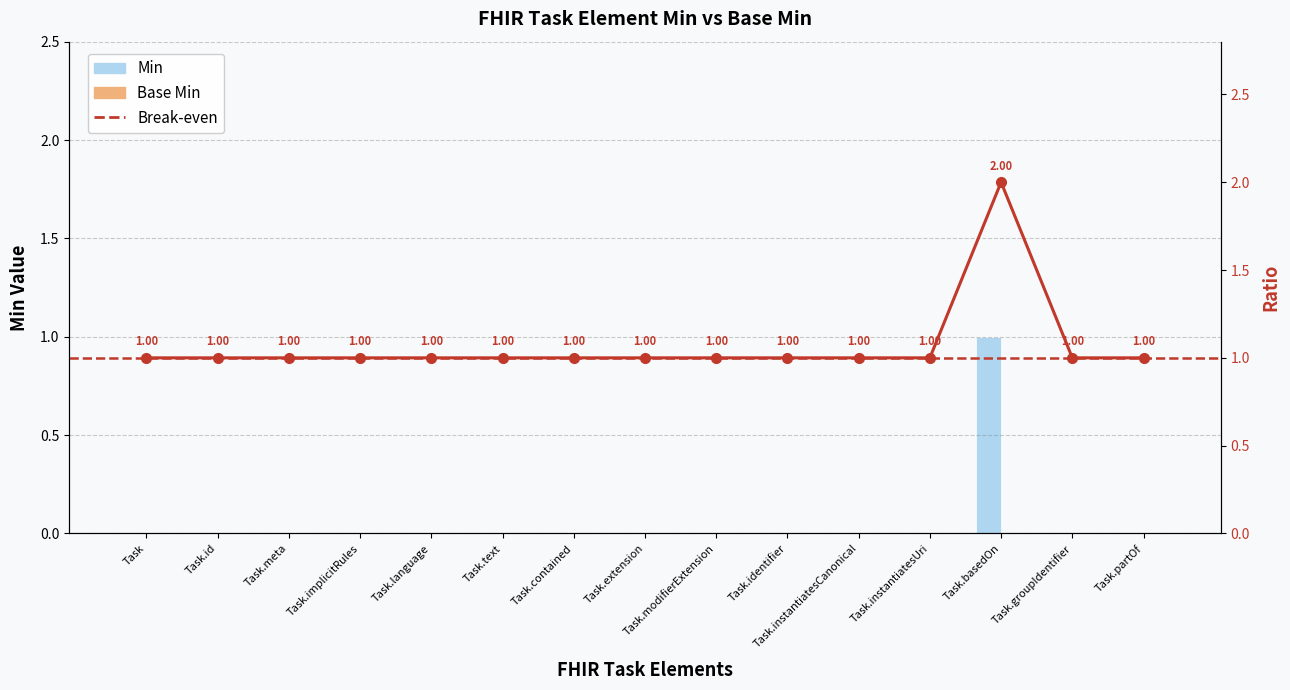

What is the maximum value shown in the chart?

1